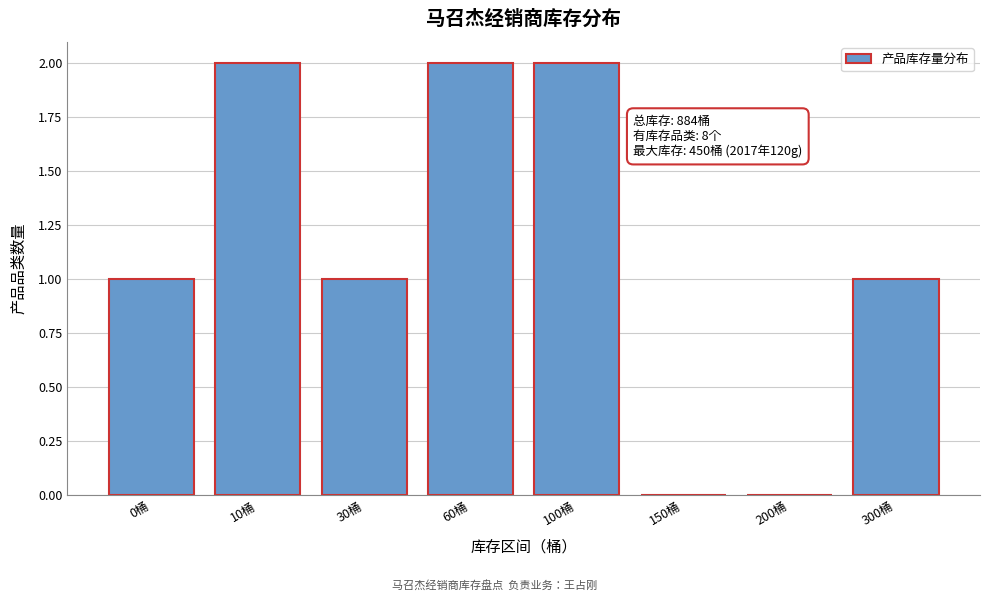

Reading right to left, extract all data points from this chart.

300桶=1	200桶=0	150桶=0	100桶=2	60桶=2	30桶=1	10桶=2	0桶=1